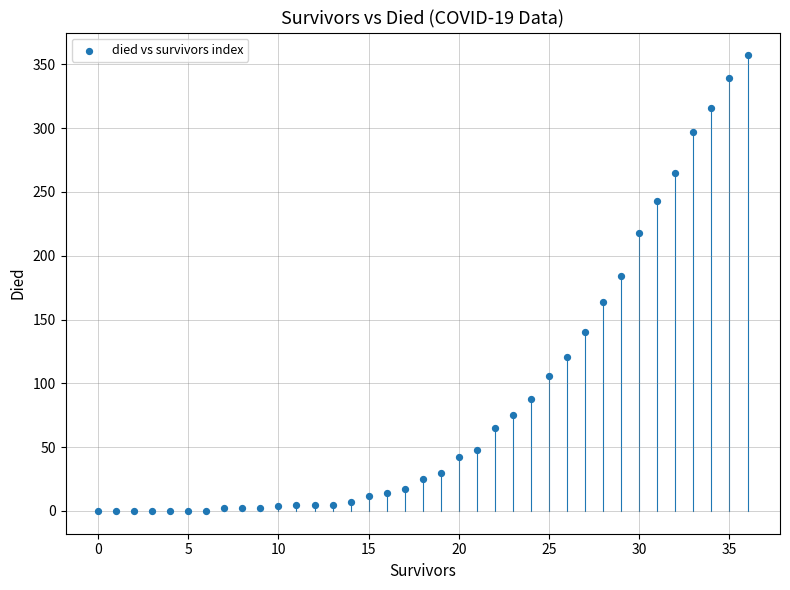

What is the range of Y values (max minus min)?

357